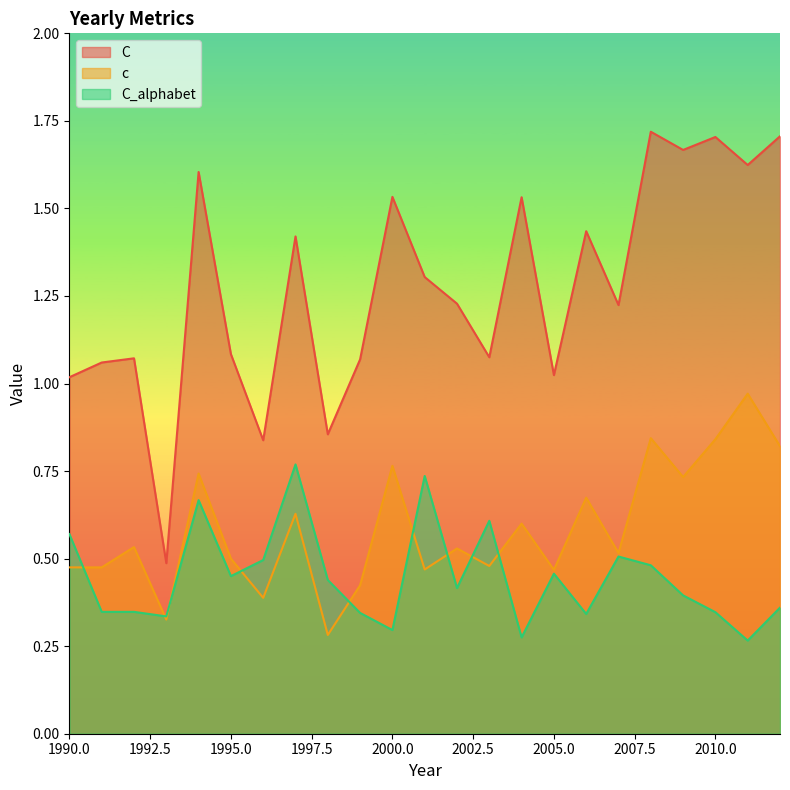

At 2000.0, list the series in order from smallest to largest.

C_alphabet, c, C